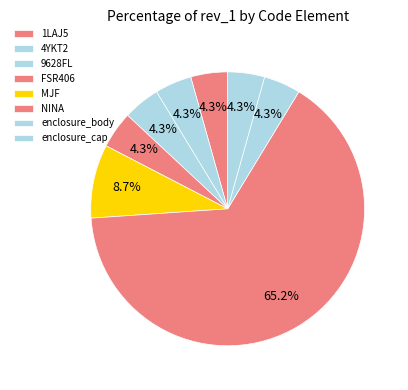

True or false: 9628FL accounts for 11% of the total.

False